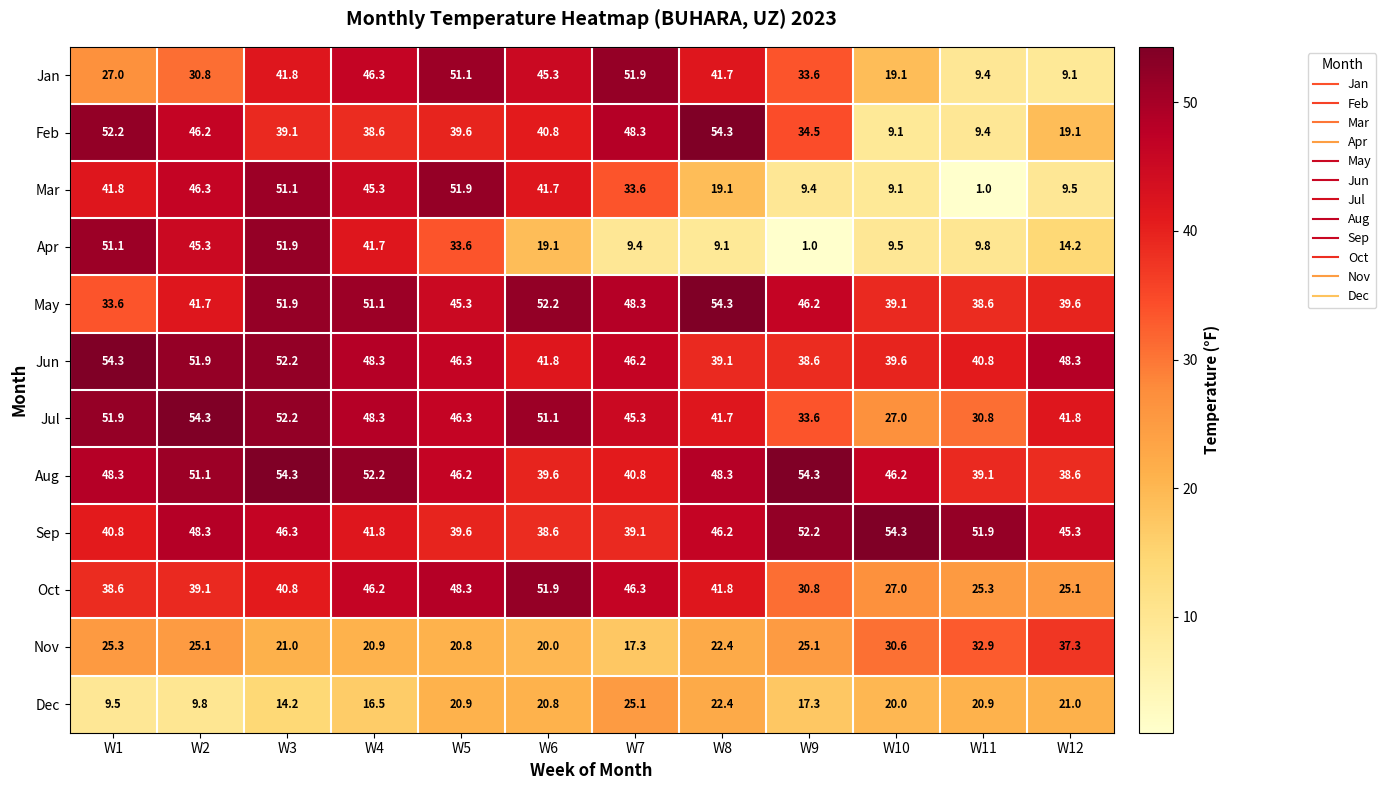

What is the difference between the maximum and minimum values in the Sep series?

15.7